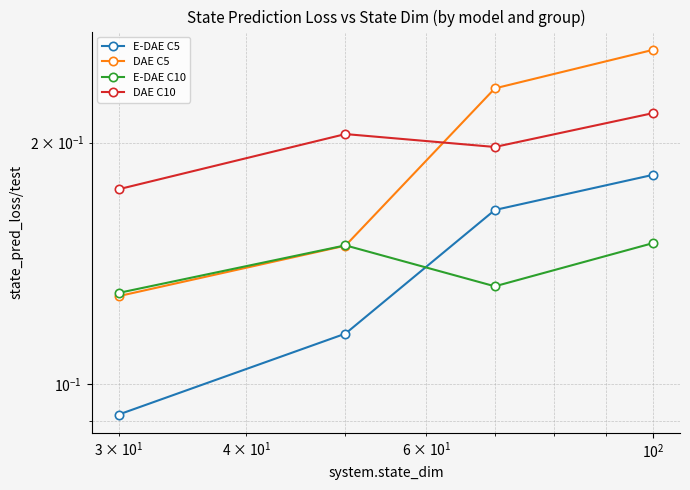

Which has a higher value, $\mathdefault{10^{3}}$ or $\mathdefault{10^{1}}$?

$\mathdefault{10^{3}}$